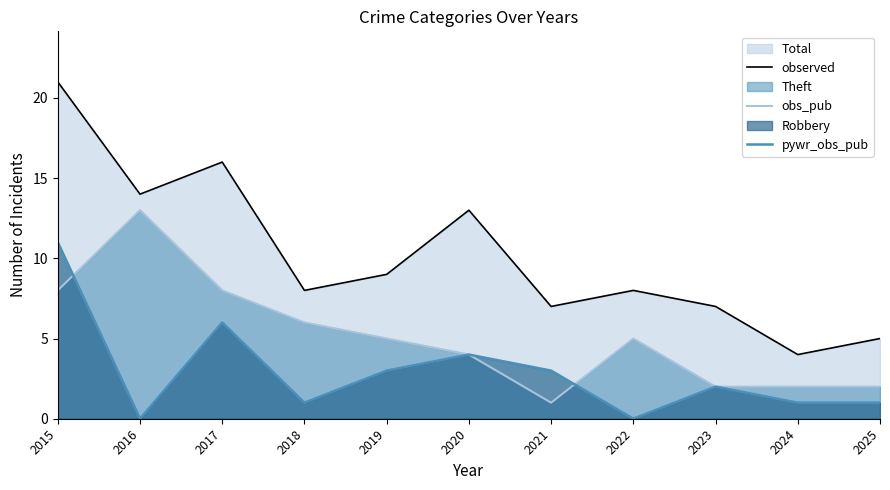

List the series in order of their overall mean, lowest first.

pywr_obs_pub, obs_pub, observed